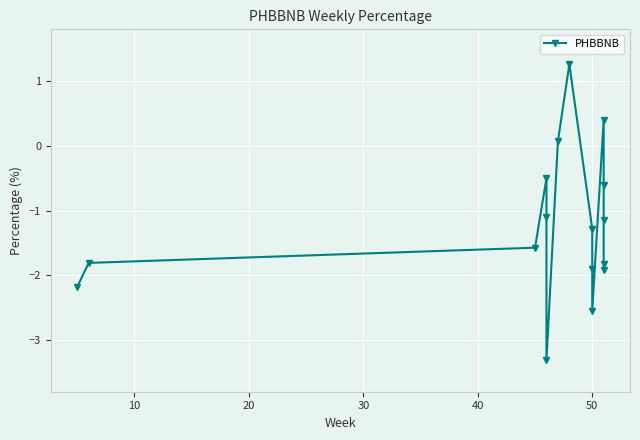

What is the difference between the maximum and minimum values?

4.6